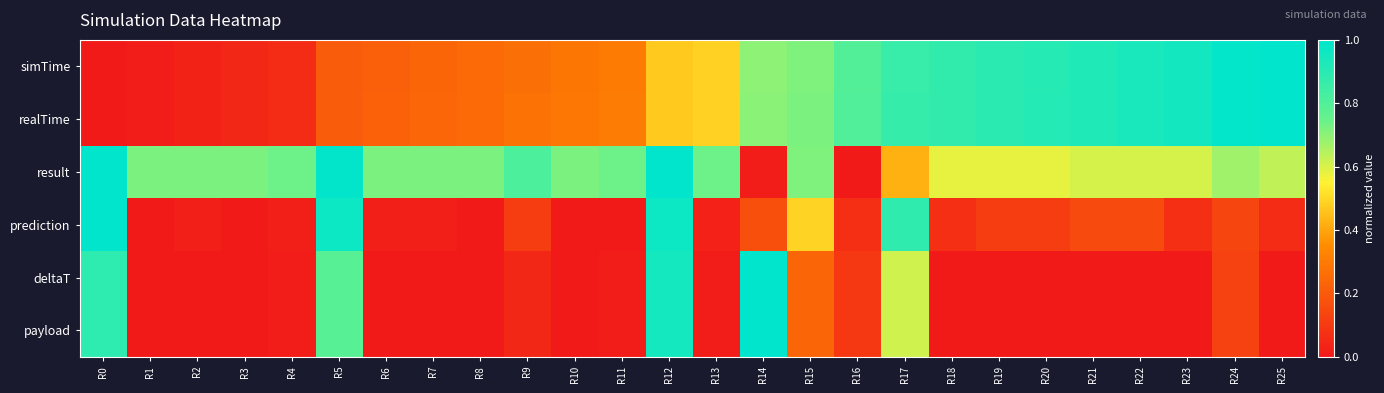

Count the number of data series in this chart.

6